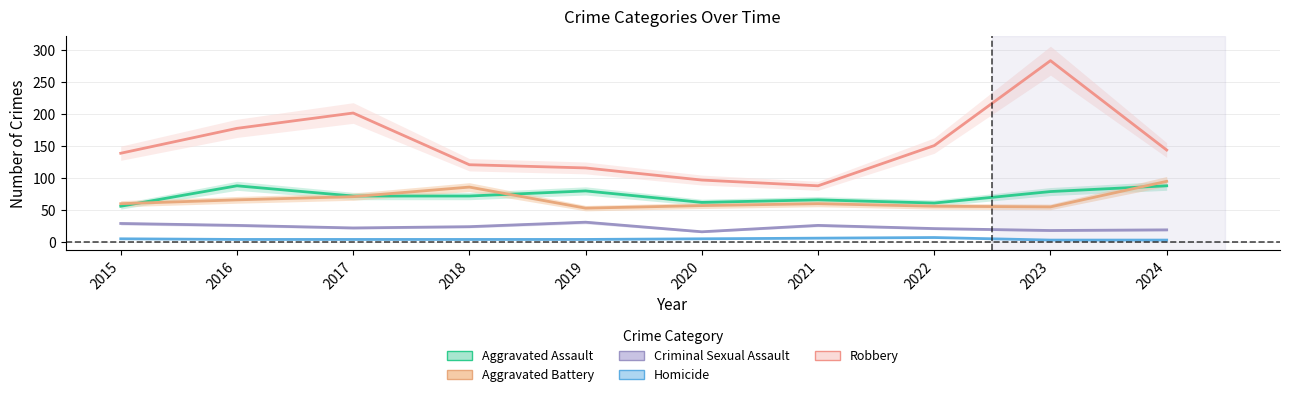

Where is Criminal Sexual Assault nearest to the value 23?

2017